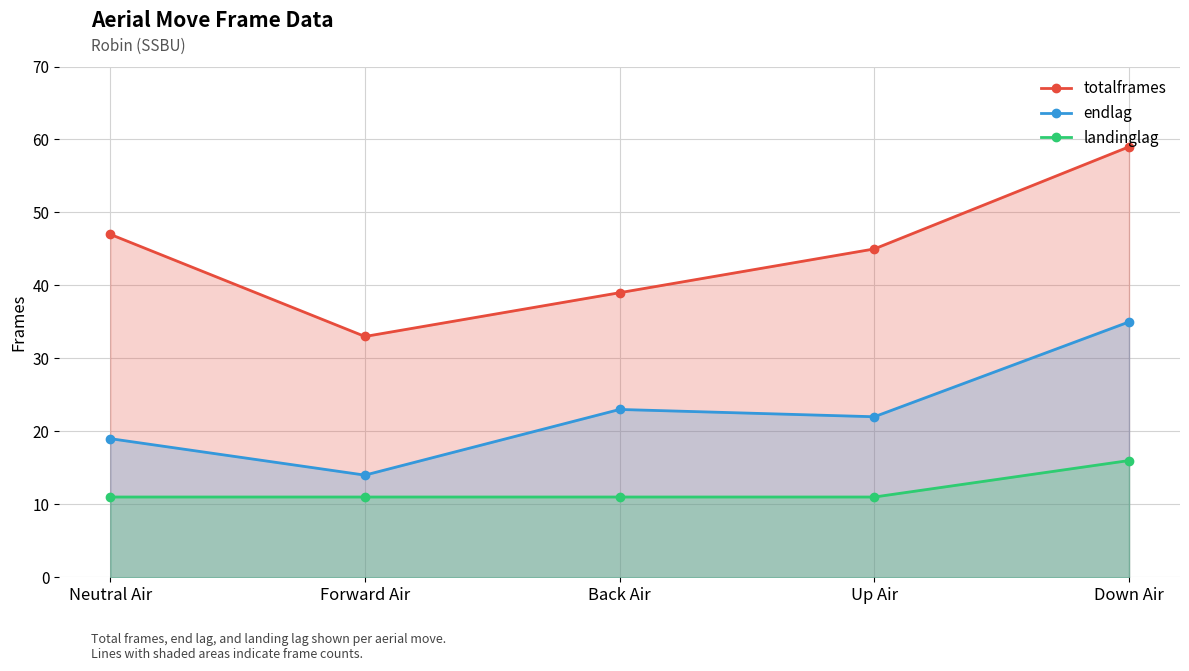

Reading left to right, list all the values displayed in this chart.

totalframes: Neutral Air=47	Forward Air=33	Back Air=39	Up Air=45	Down Air=59
endlag: Neutral Air=19	Forward Air=14	Back Air=23	Up Air=22	Down Air=35
landinglag: Neutral Air=11	Forward Air=11	Back Air=11	Up Air=11	Down Air=16